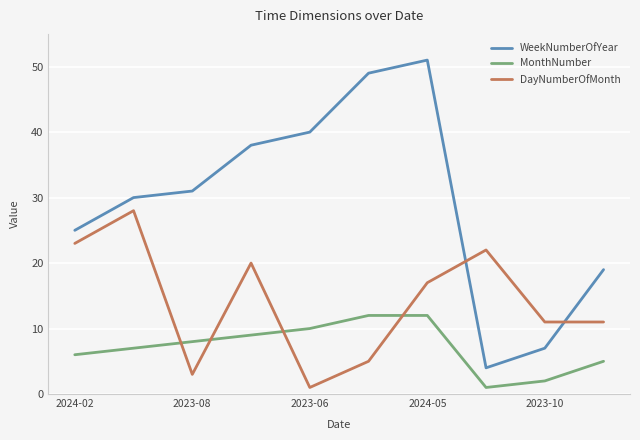

What is the maximum value shown in the chart?

51